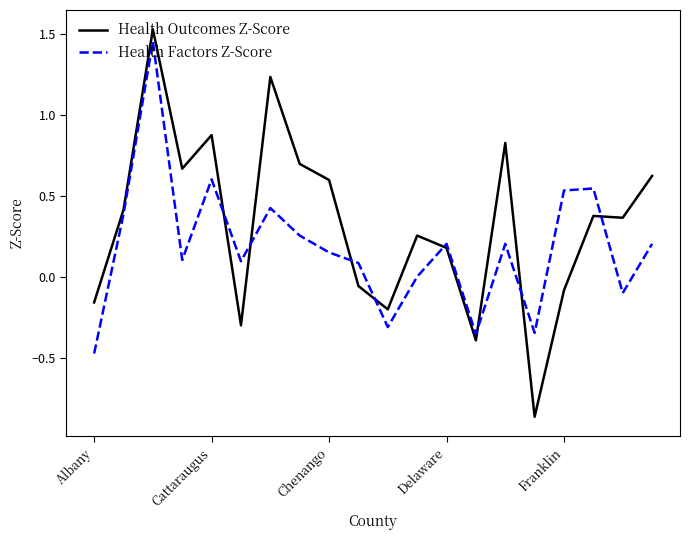

Which series has the widest spread of values?

Health Outcomes Z-Score